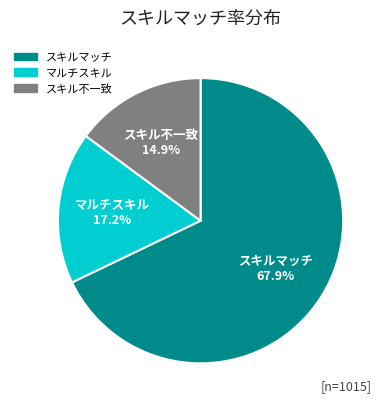

What is the largest slice in the pie chart?

スキルマッチ